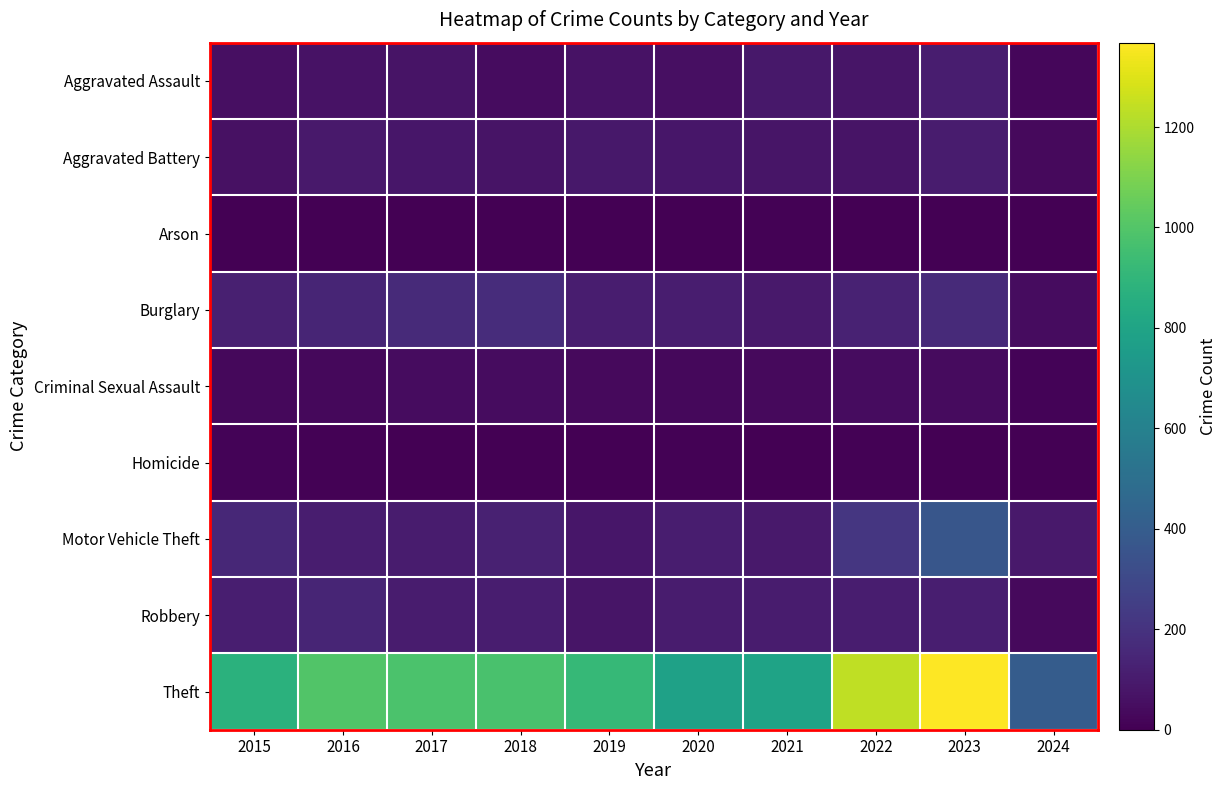

What is the maximum value shown in the chart?

1368